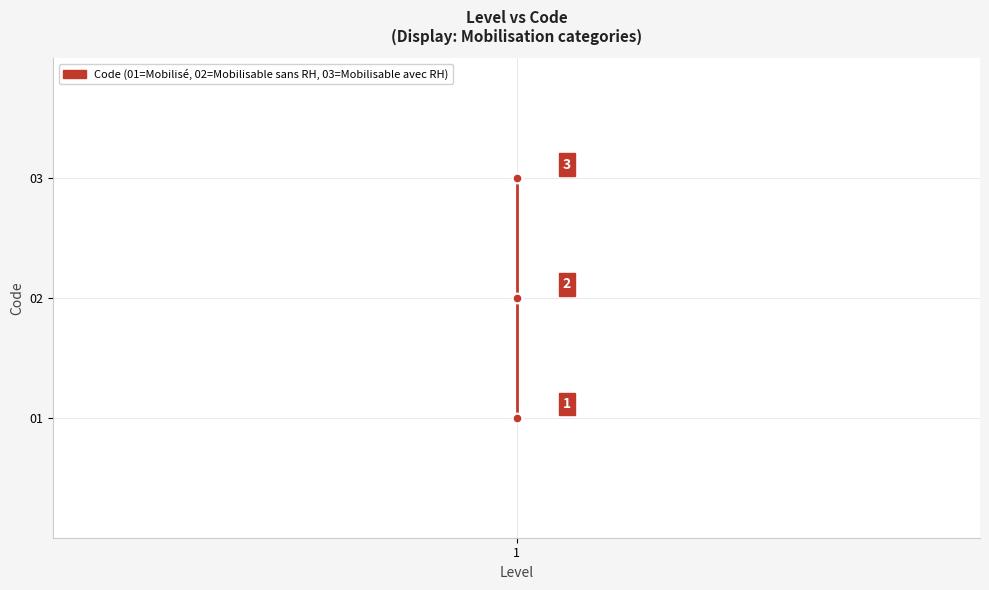

Which category has the lowest value across all series?

1